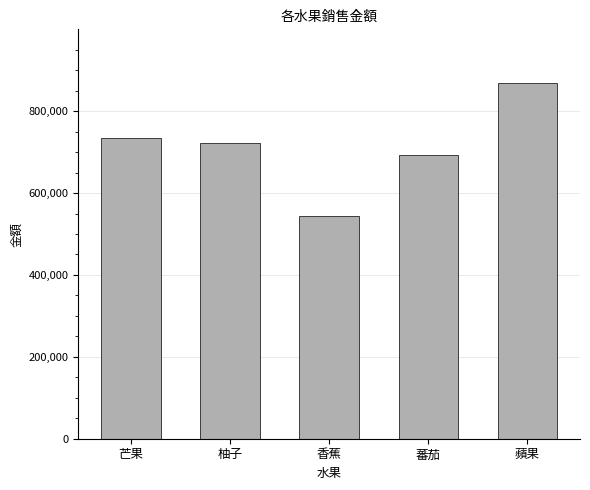

What is the difference between the values at 蕃茄 and 香蕉?

148772